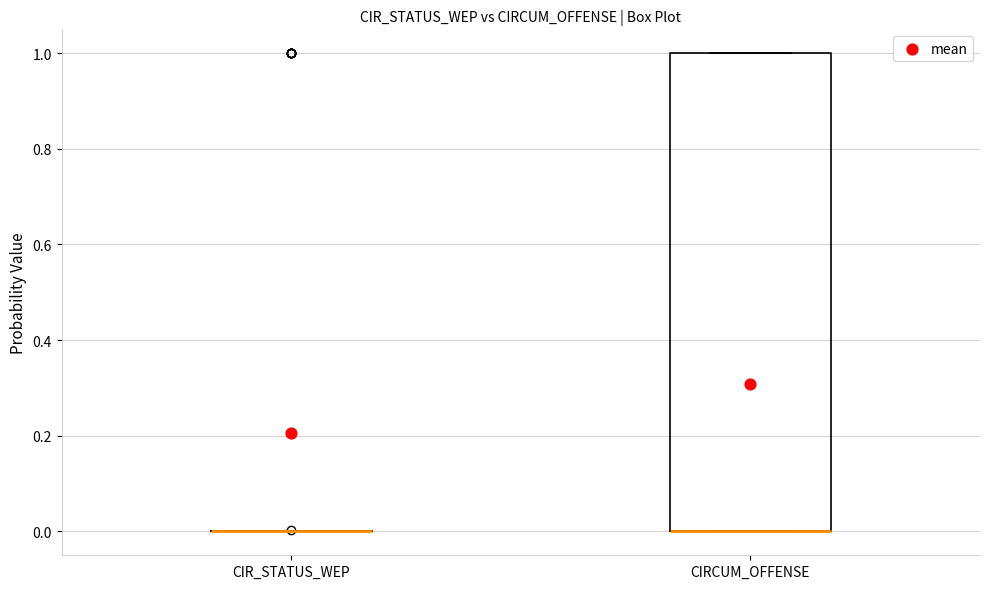

Reading left to right, read every box against the y-axis: the position of its median line, the range the box covers, and the ends of its whiskers. The values are not printed on the chart, so give them approximately, as read against the axis.

CIR_STATUS_WEP: box collapsed to a line at 0, whiskers 0 to 0
CIRCUM_OFFENSE: median 0 (drawn on the box's lower edge), box 0 to 1, whiskers 0 to 1